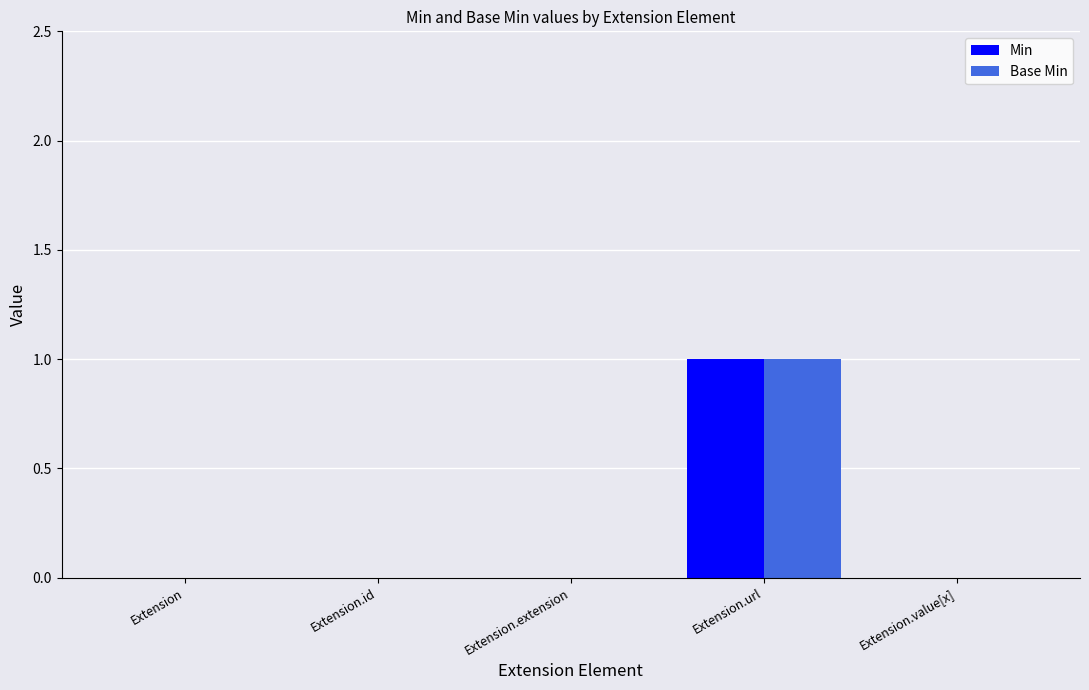

Is it true that Base Min equals 0 at Extension.extension?

True